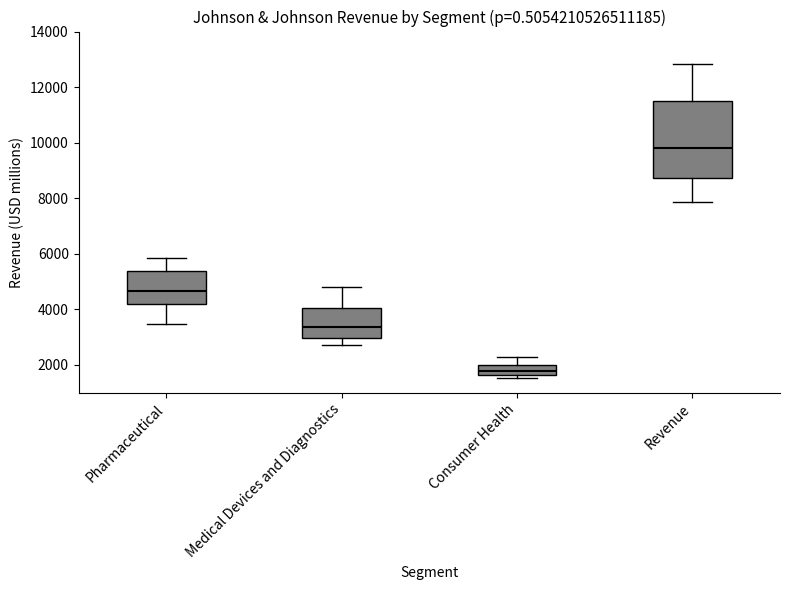

Which box is the tallest, from its lower edge to its upper edge?

Revenue